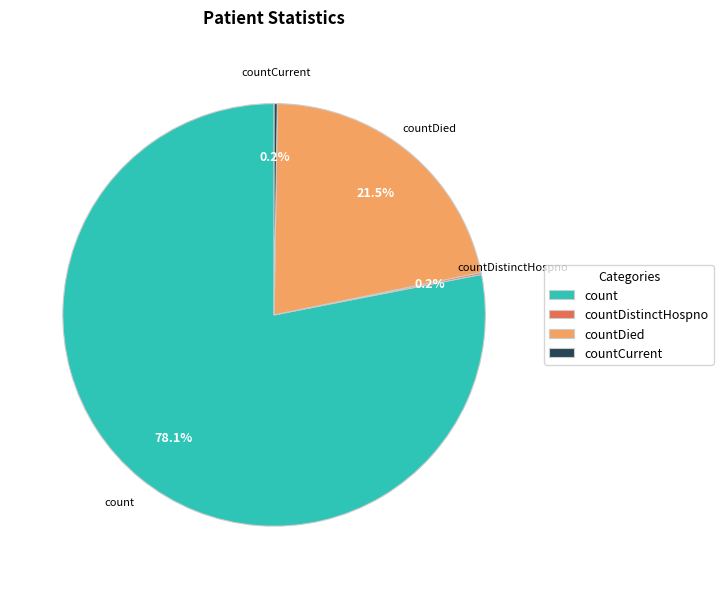

What is the ratio of the value at countDied to the value at count?

0.3